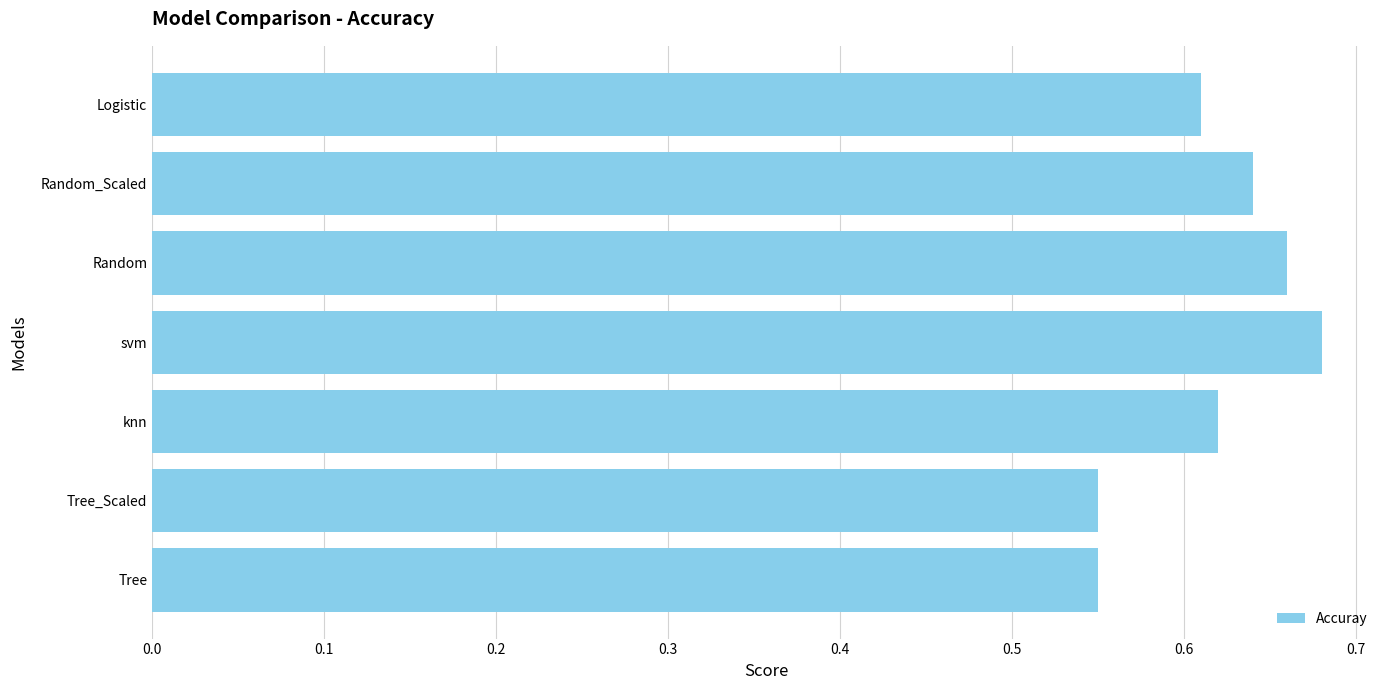

Is it true that the value at Tree_Scaled is 0.9?

False